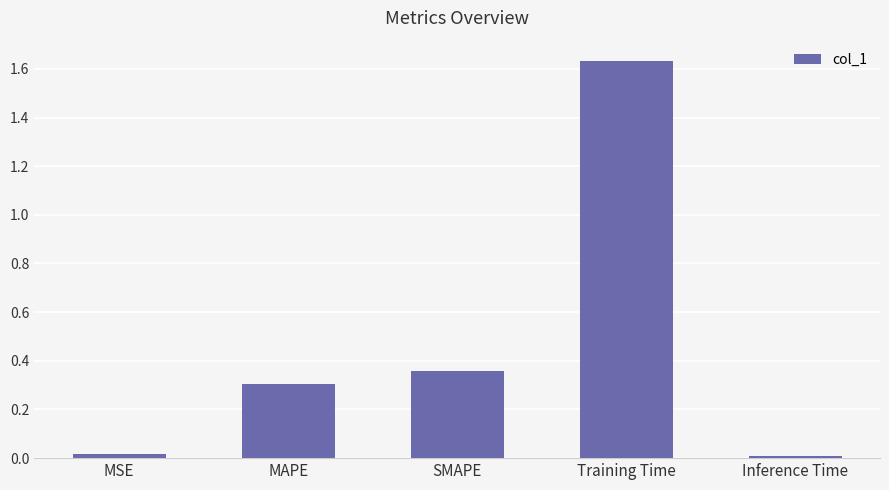

Which has a higher value, Training Time or Inference Time?

Training Time